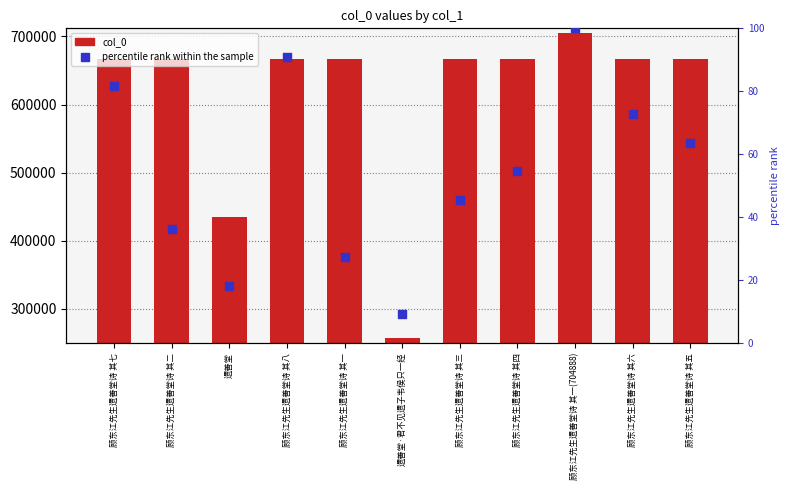

Is the value of percentile rank within the sample at 顾东江先生遗善堂诗 其四 greater than the value of col_0 at 遗善堂·君不见遗子韦侯只一经?

No